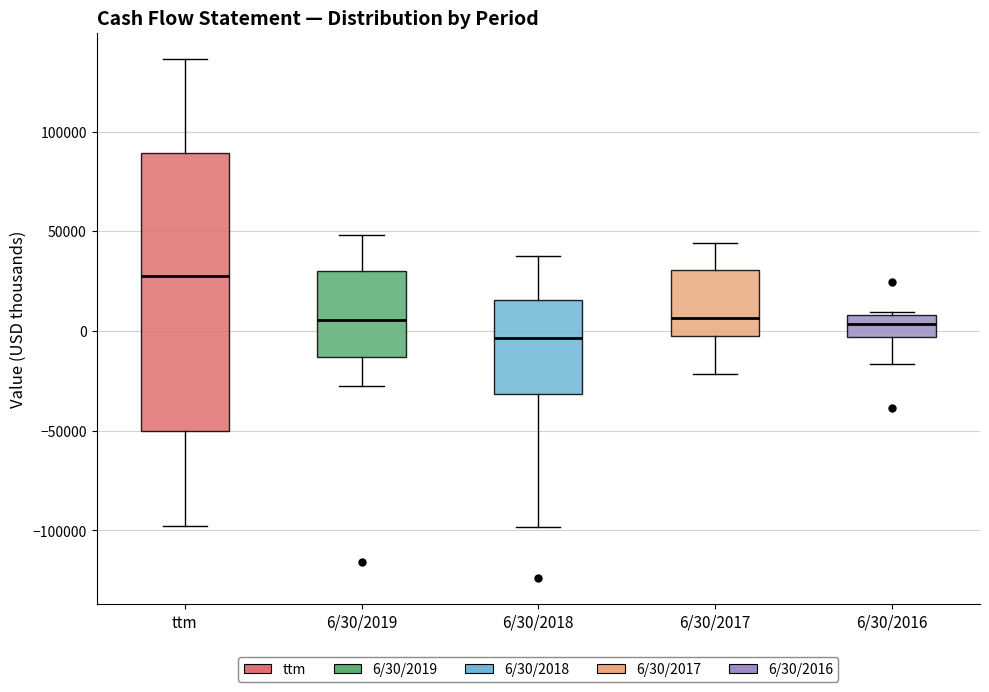

Which box has the highest median line?

ttm